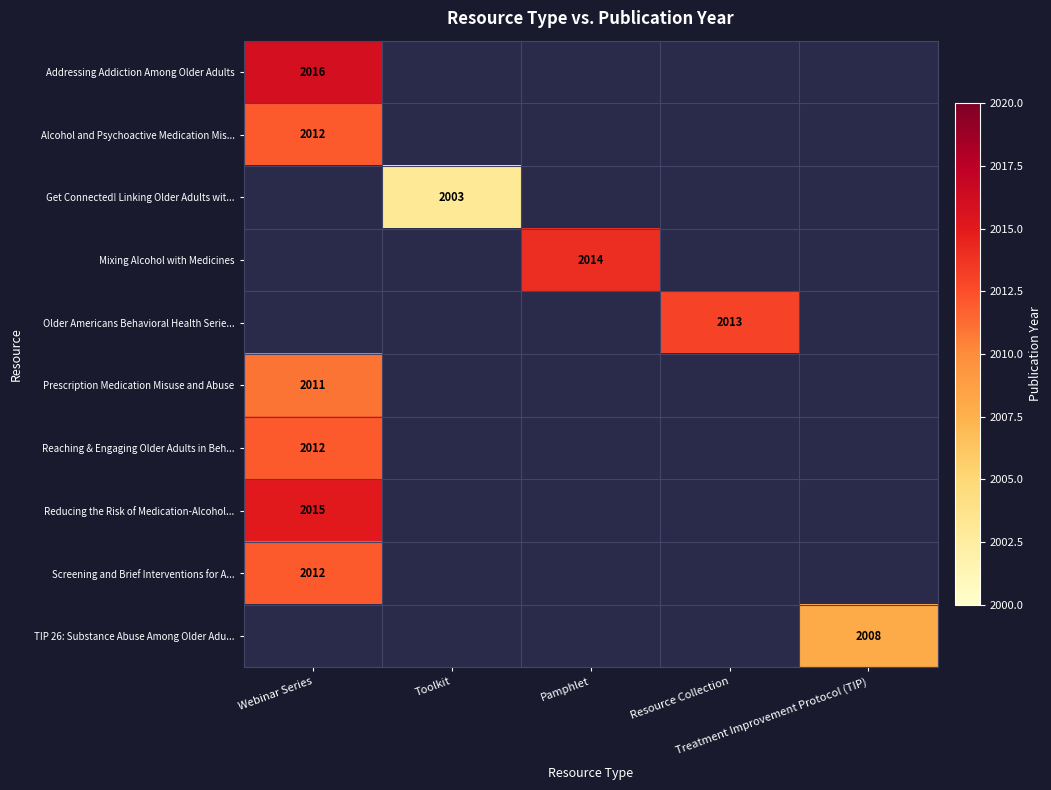

How many distinct data groups are displayed?

10